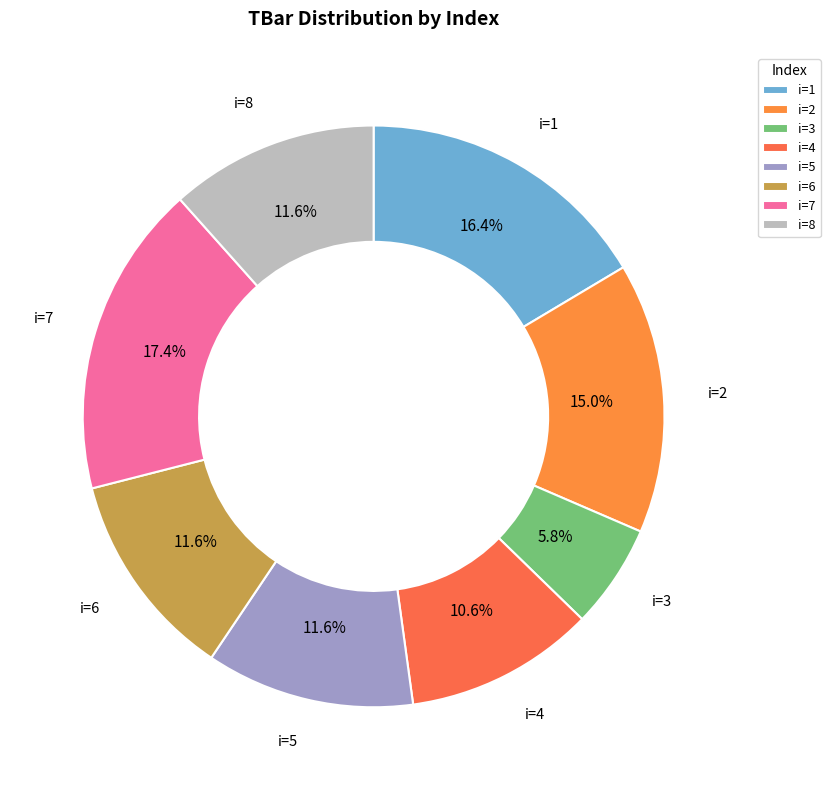

What is the largest slice in the pie chart?

i=7